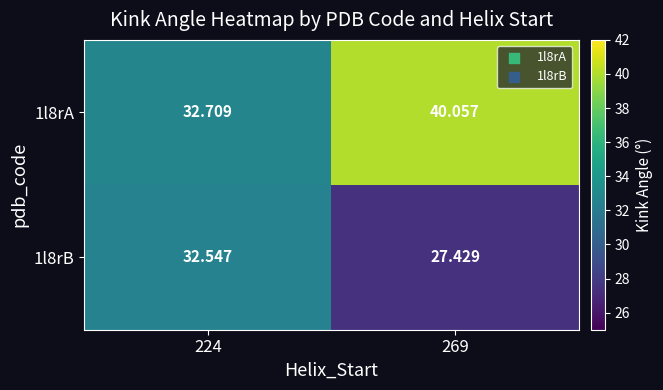

What is the total value across all series at 224?

65.3